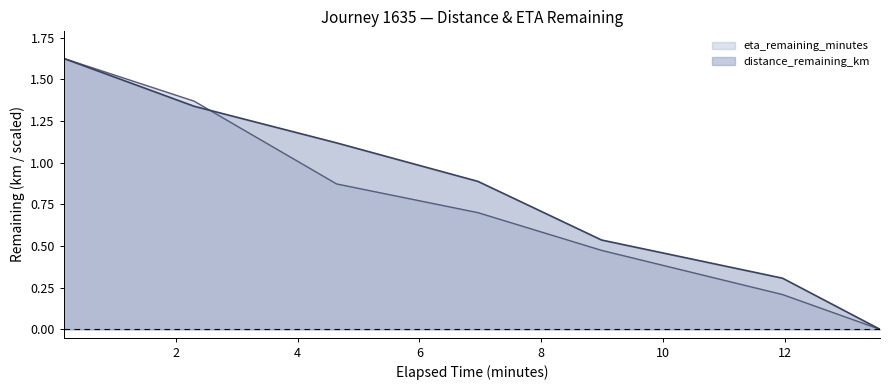

Which category has the highest value in the distance_remaining_km series?

0.16